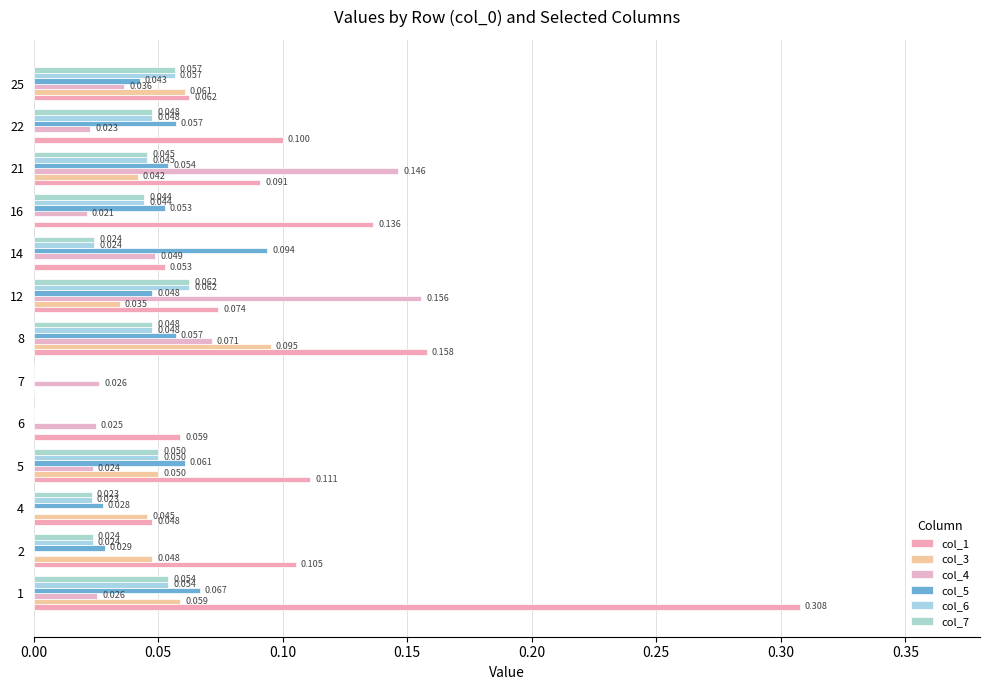

How many data points in col_5 are above 0?

11